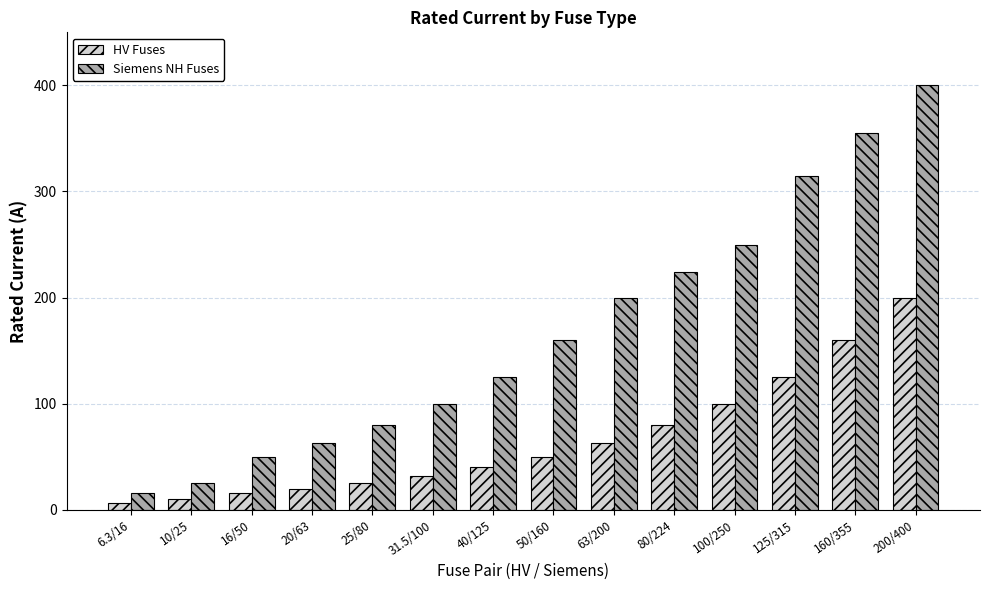

Rank the series by their average value, from lowest to highest.

HV Fuses, Siemens NH Fuses